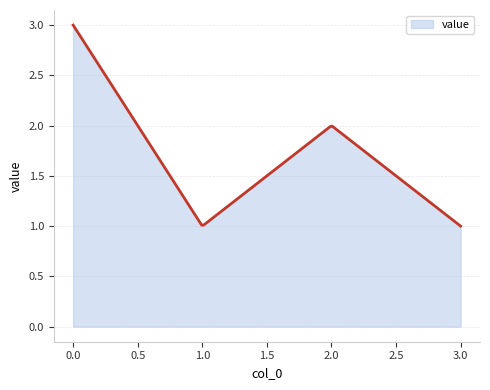

What is the greatest value displayed?

3.0